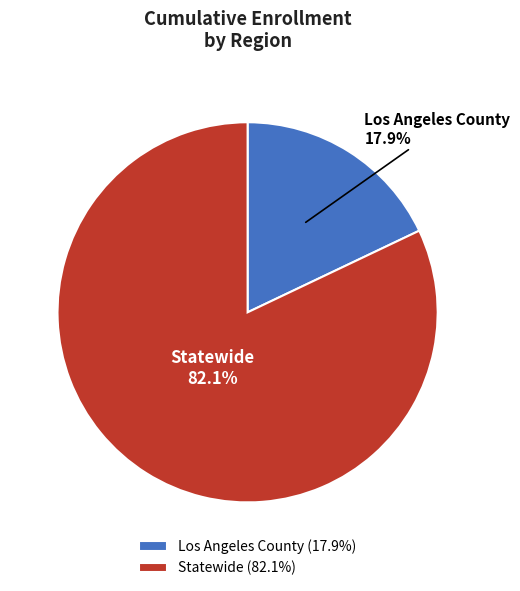

To the nearest percent, what percentage of the pie is Statewide?

82%